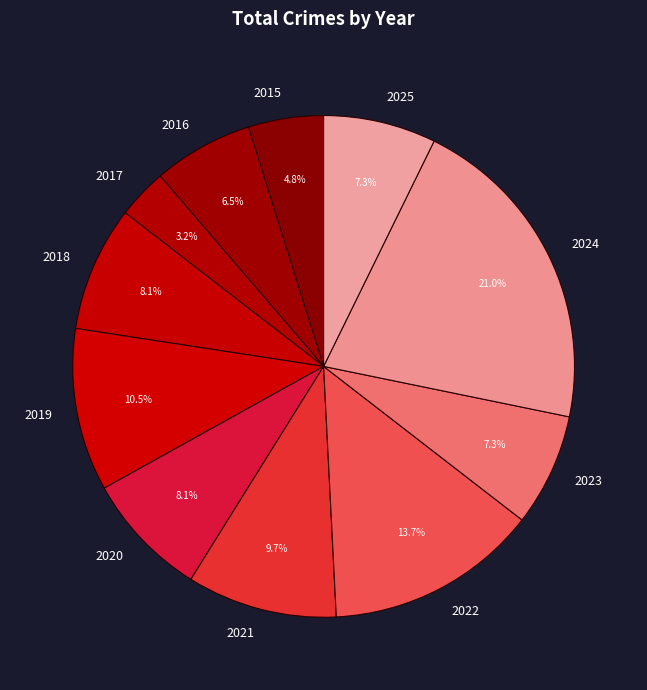

Does any single category account for the majority?

No